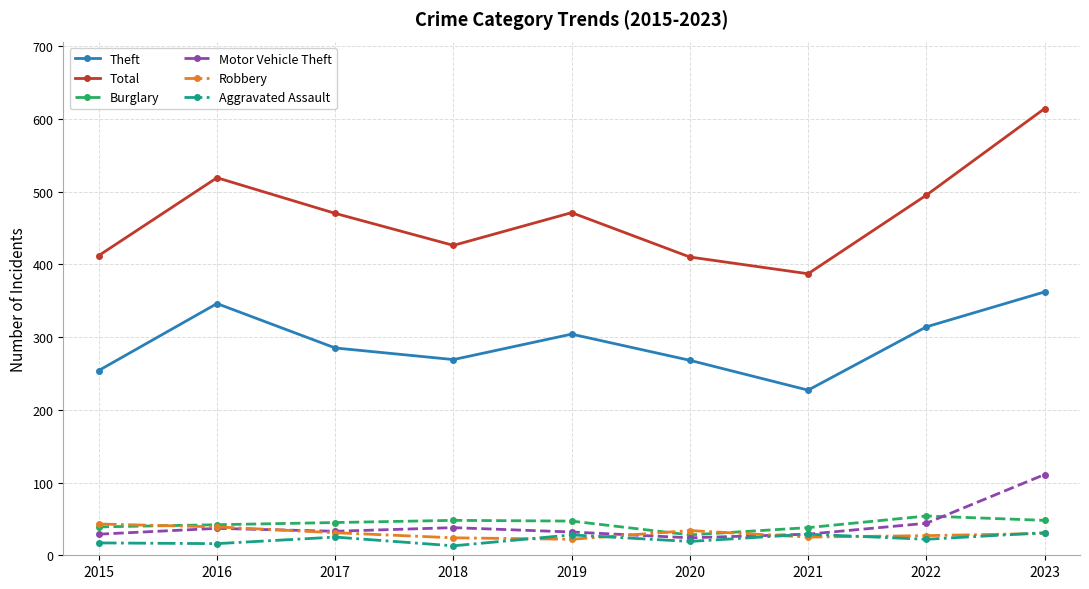

What is the approximate value of Total at 2015?

412